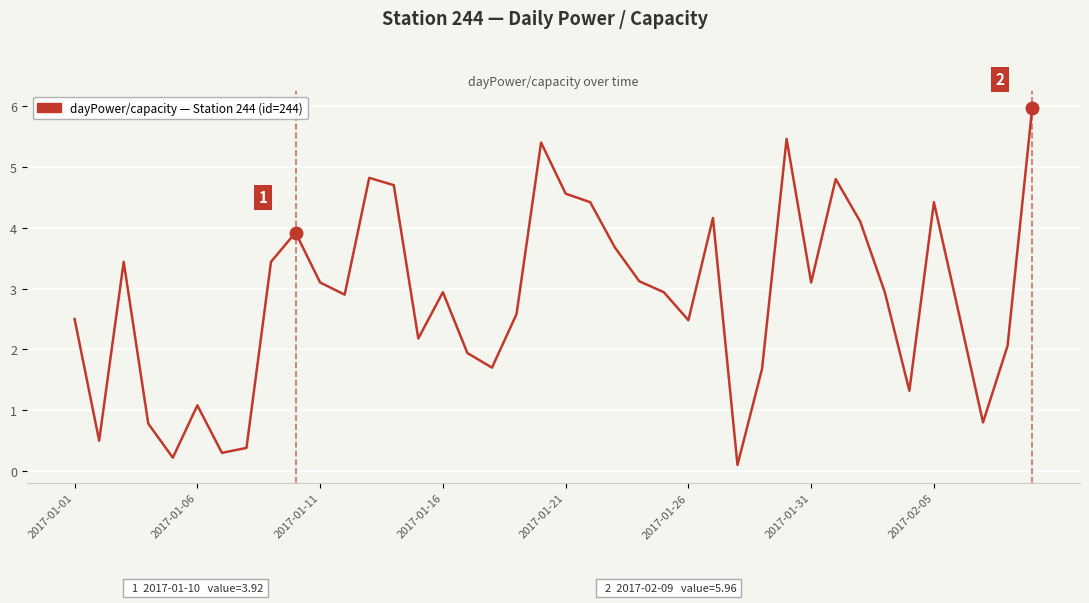

Reading right to left, transcribe all the data shown in this chart.

6.0	2.1	0.8	2.6	4.4	1.3	2.9	4.1	4.8	3.1	5.5	1.7	0.1	4.2	2.5	2.9	3.1	3.7	4.4	4.6	5.4	2.6	1.7	1.9	2.9	2.2	4.7	4.8	2.9	3.1	3.9	3.4	0.4	0.3	1.1	0.2	0.8	3.4	0.5	2.5